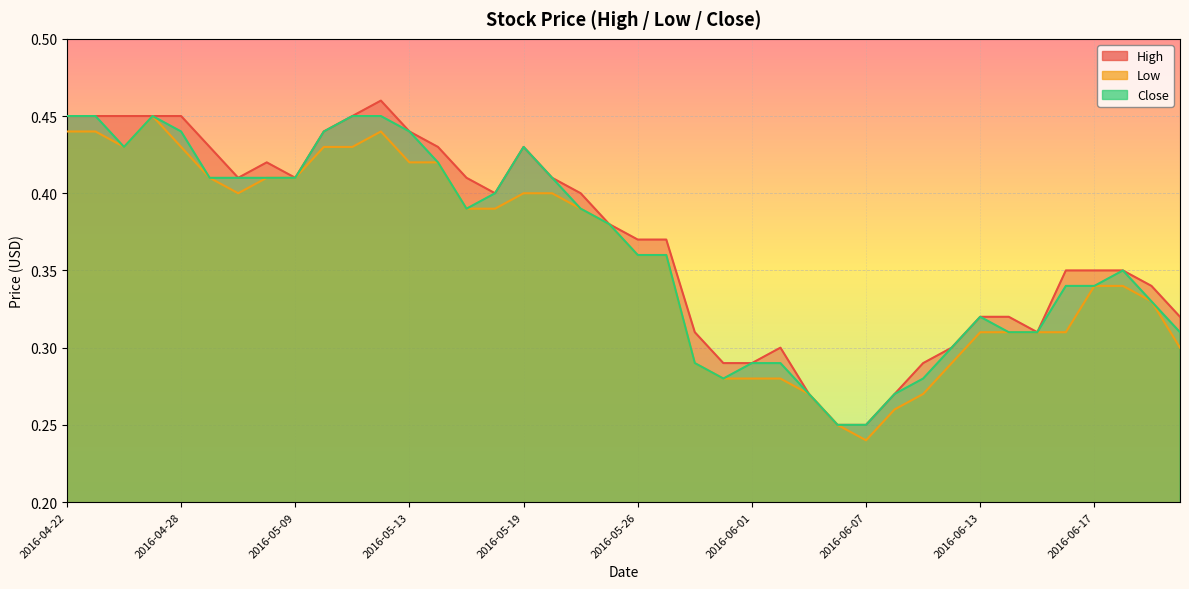

True or false: High and Close intersect in this chart.

False